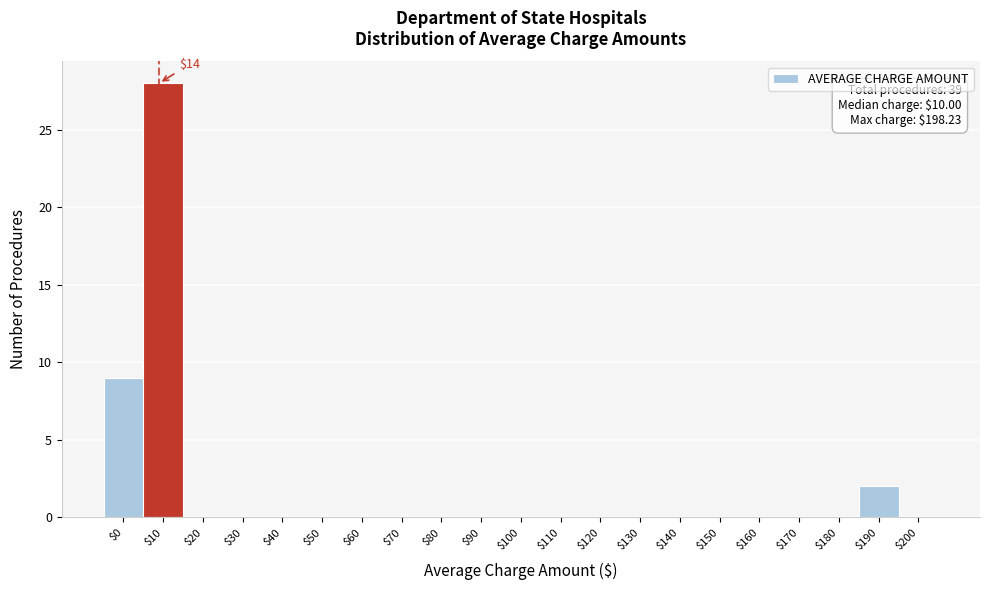

What is the sum of all values?

39